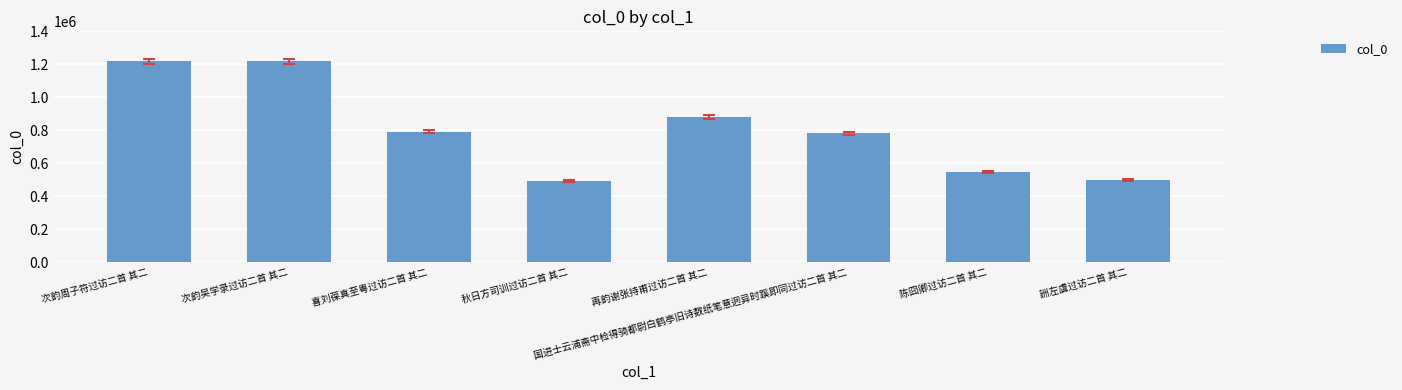

How many categories are shown in the chart?

8